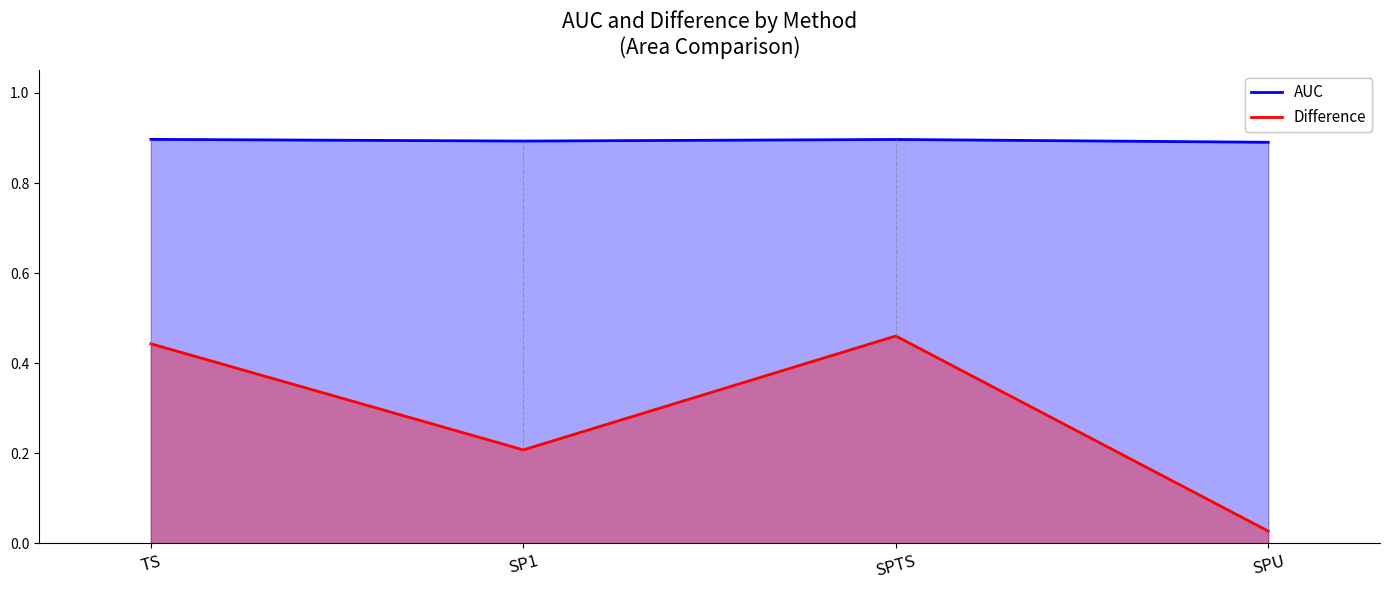

What is the total value across all series at SPU?

0.9